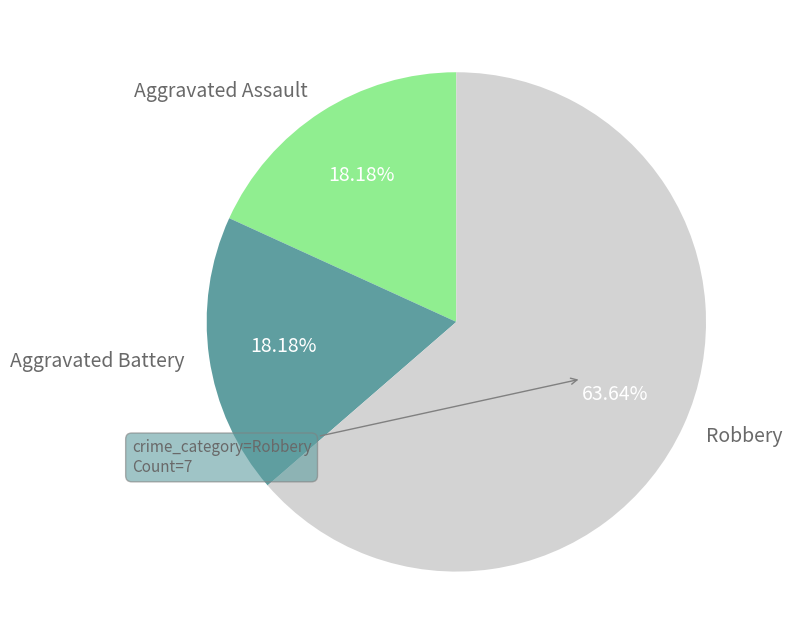

How many segments does this pie chart have?

3